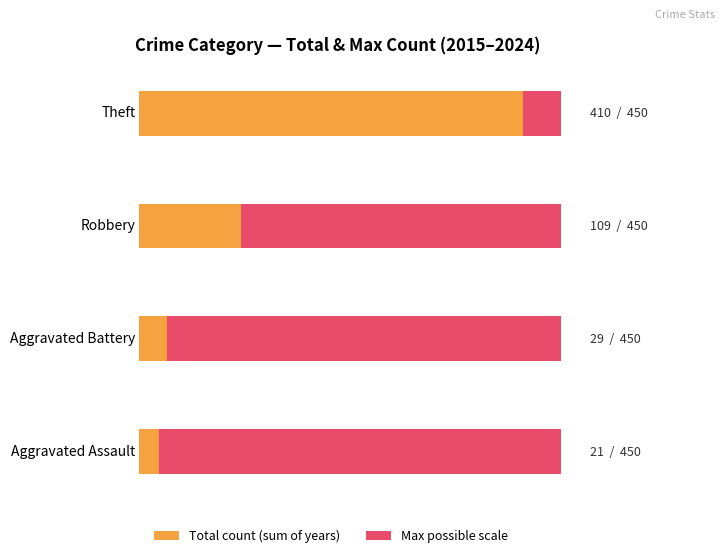

Is it true that Total equals 40 at 2015?

False